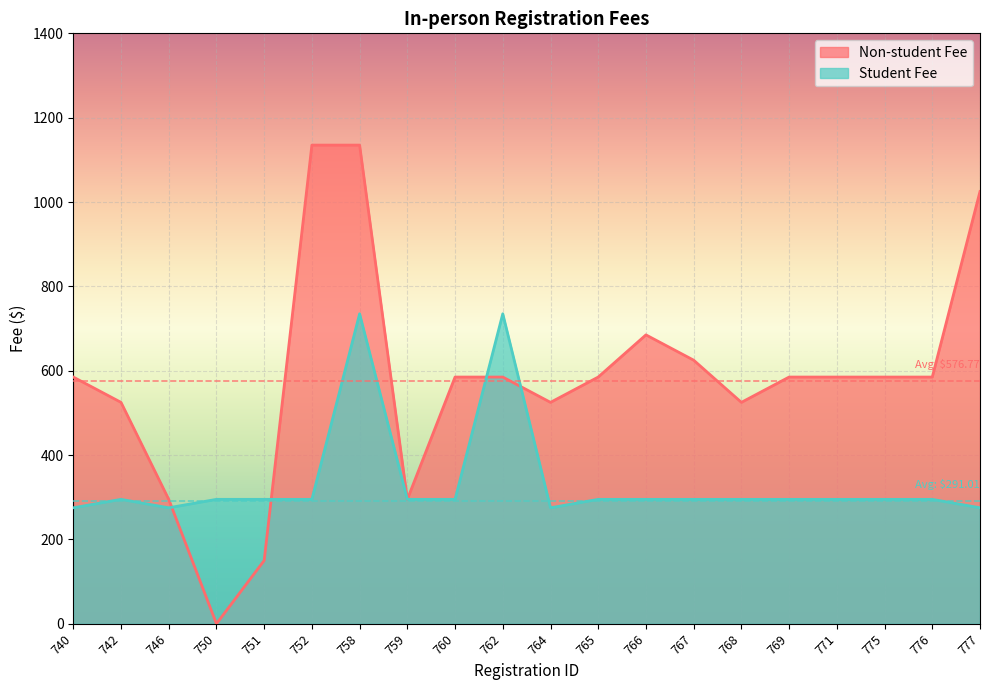

True or false: Student Fee and Non-student Fee cross at least once.

True